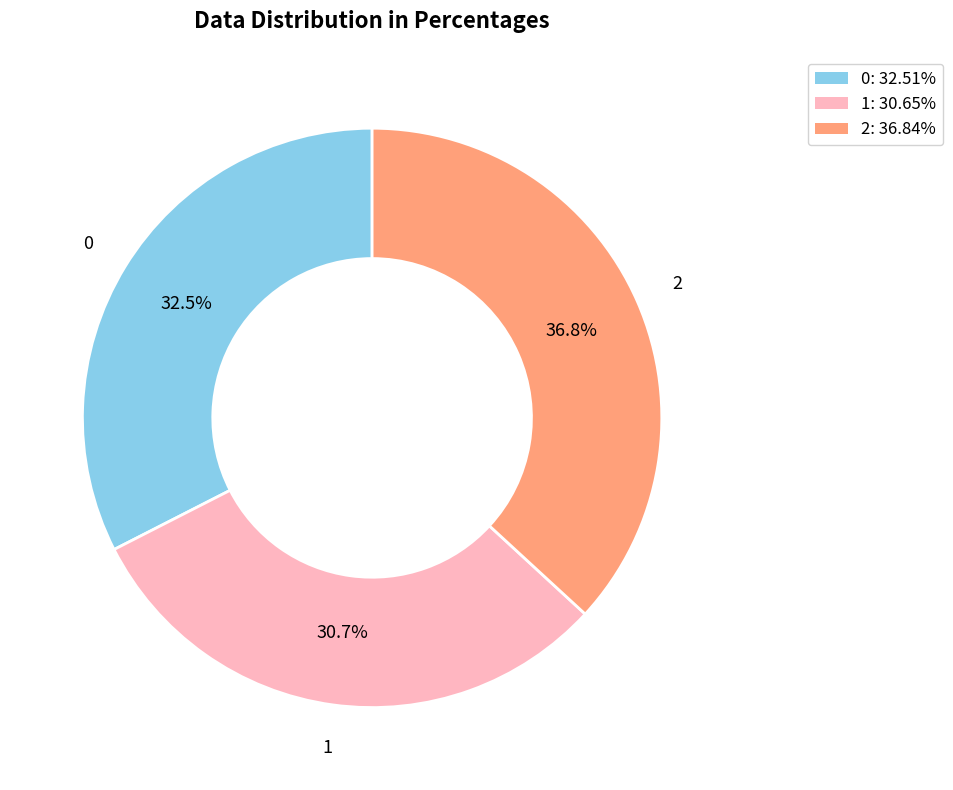

Which category has the smallest portion of the pie?

1